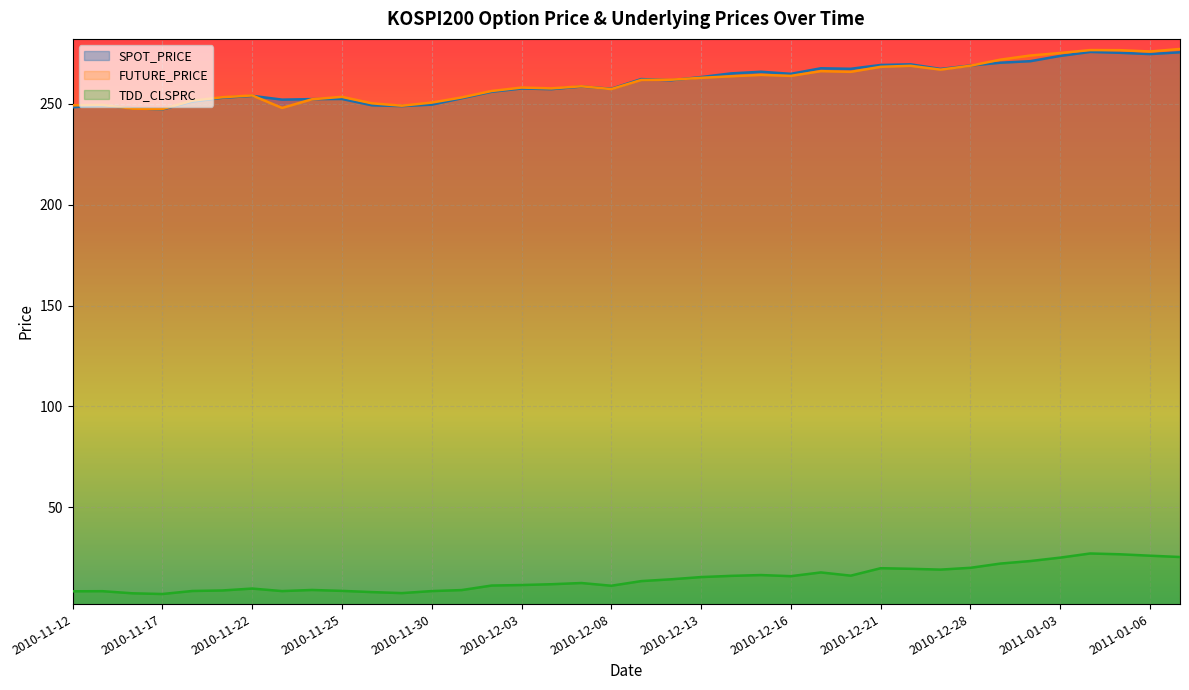

What is the value of the SPOT_PRICE point at the 1st from the left?

248.3